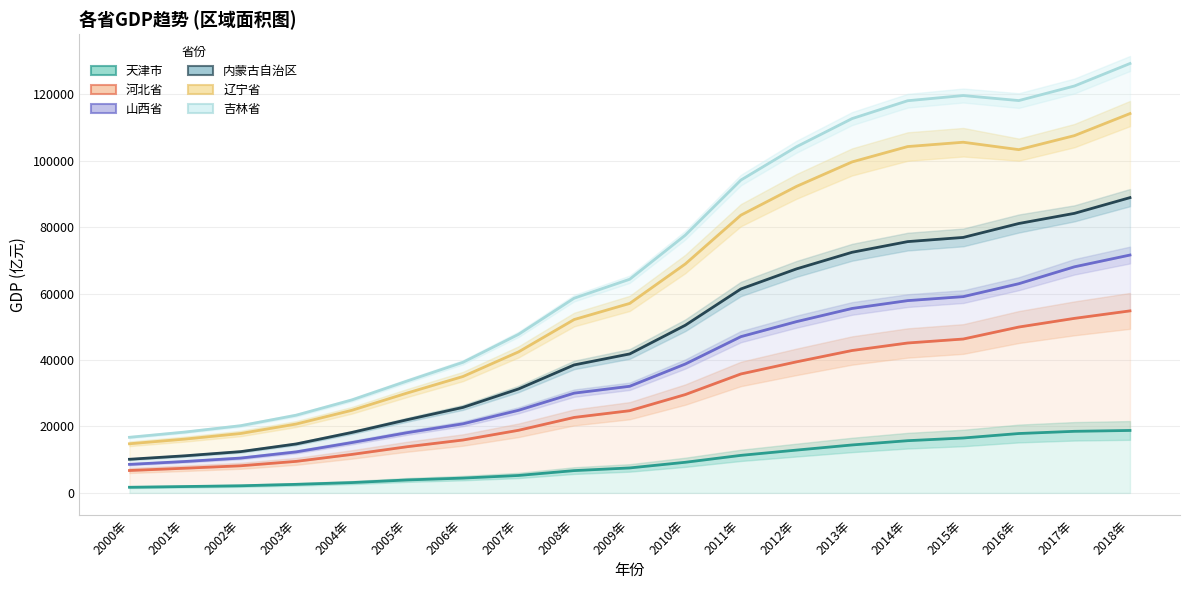

At how many categories does at least one series exceed 30408?

14